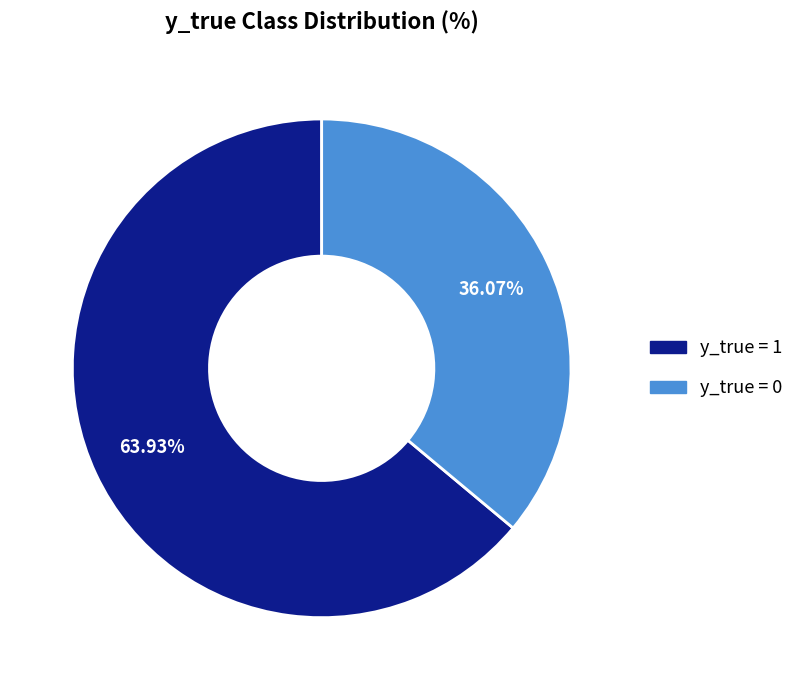

Count the number of slices in the pie.

2